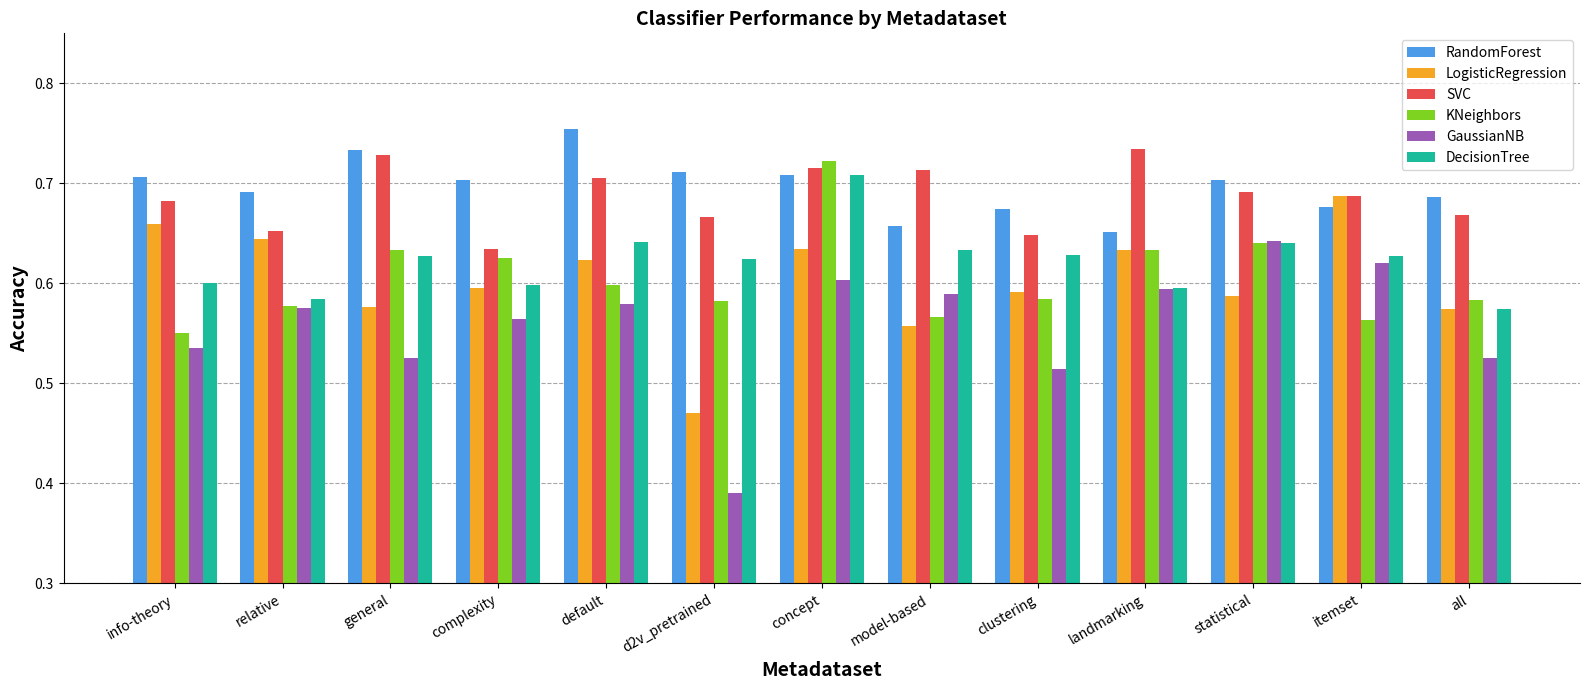

Which series has the largest range (max minus min)?

GaussianNB